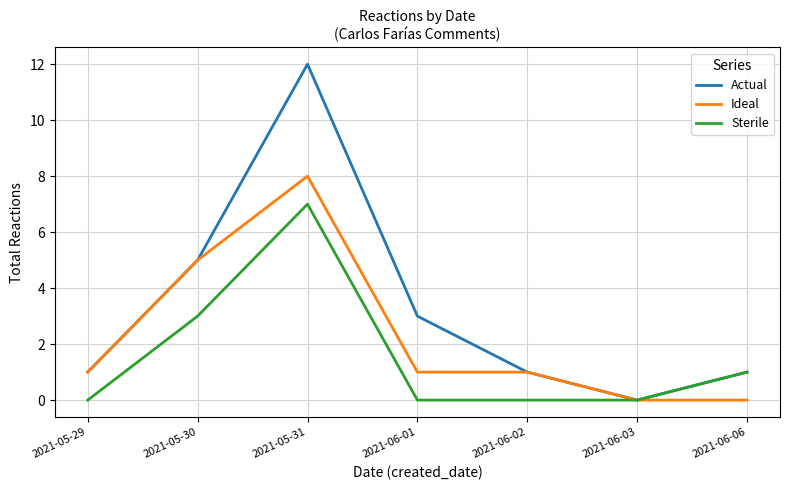

What are all the series names shown in the legend?

Actual, Ideal, Sterile